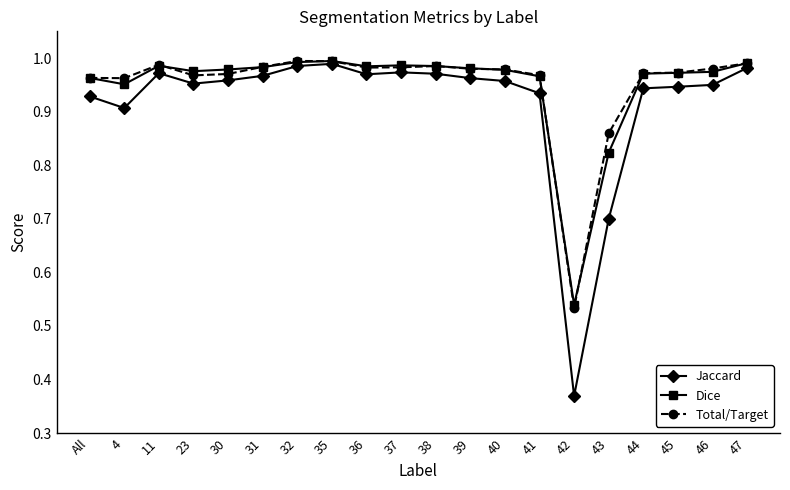

True or false: Dice has more than 1 points higher than both neighbors.

True